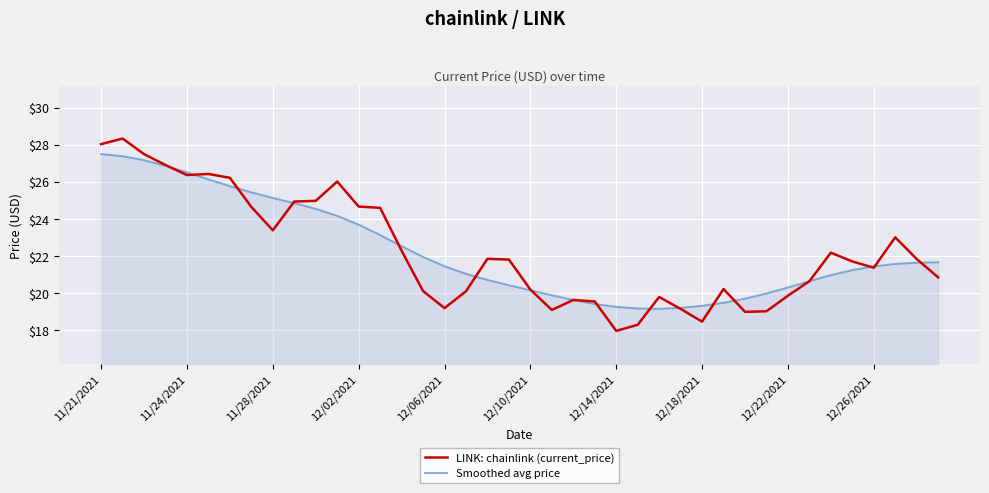

Does the chart have visible grid lines?

Yes